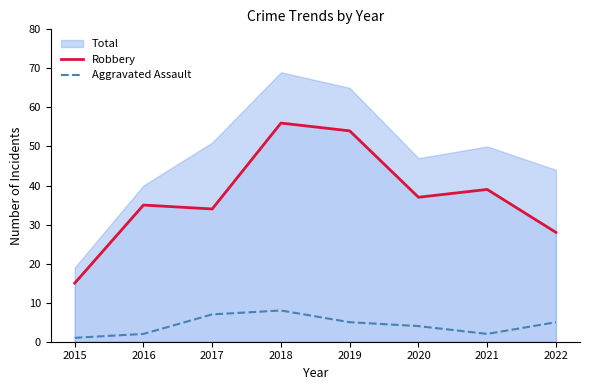

Between 2017 and 2019, which is larger?

2019